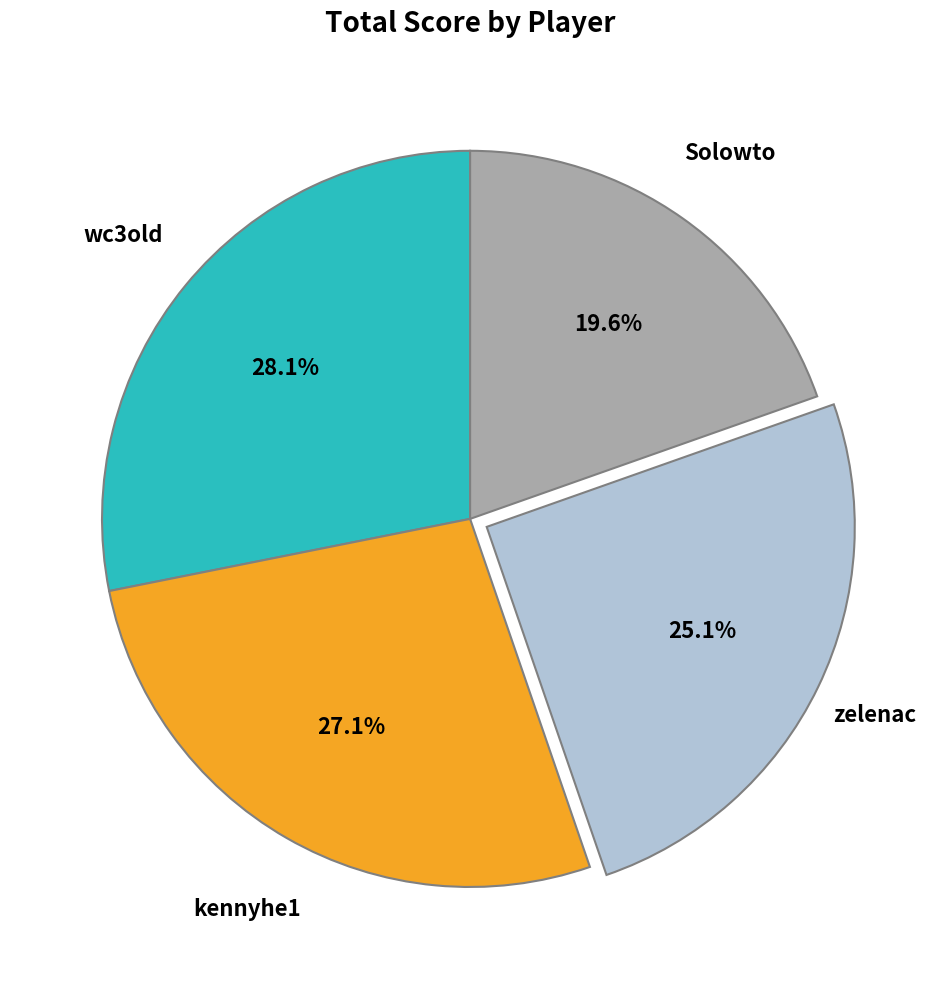

How many segments does this pie chart have?

4